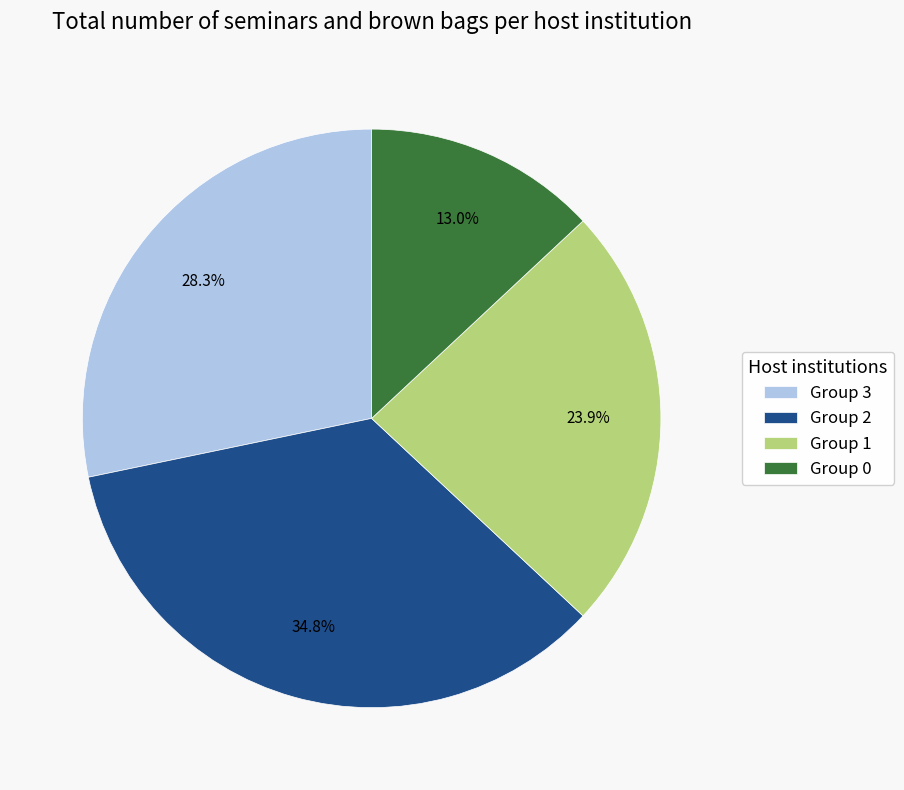

To the nearest percent, what is the difference between the largest and smallest slice percentages?

22%